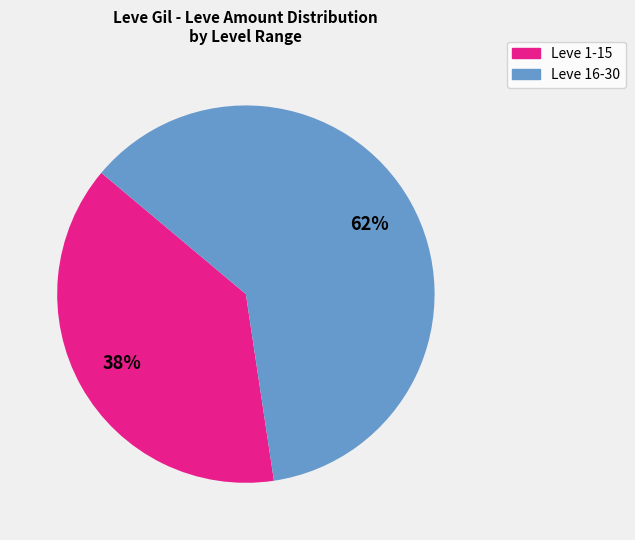

Does any single category account for the majority?

Yes